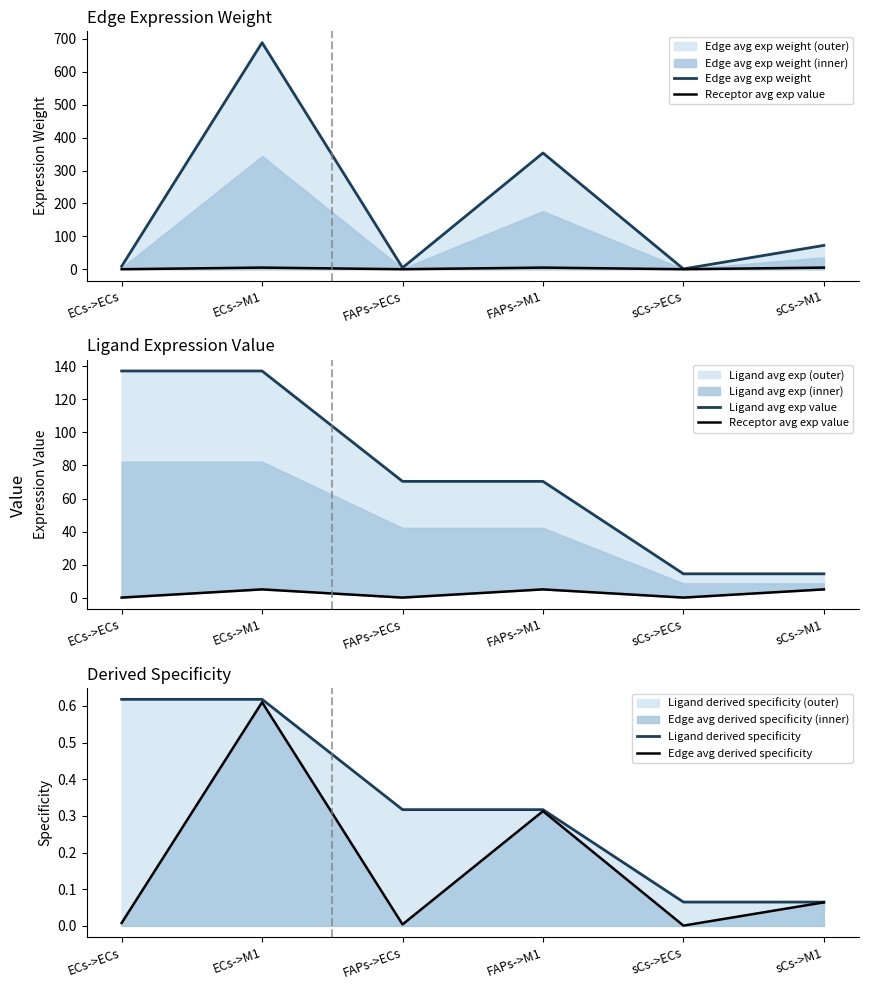

Does the chart have visible grid lines?

No